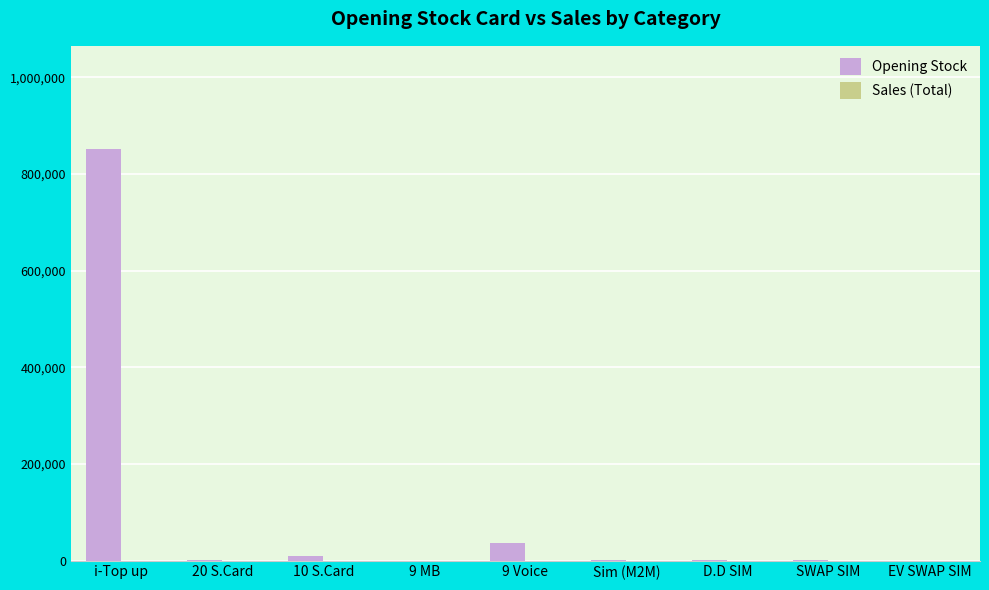

What is the maximum value shown in the chart?

852322